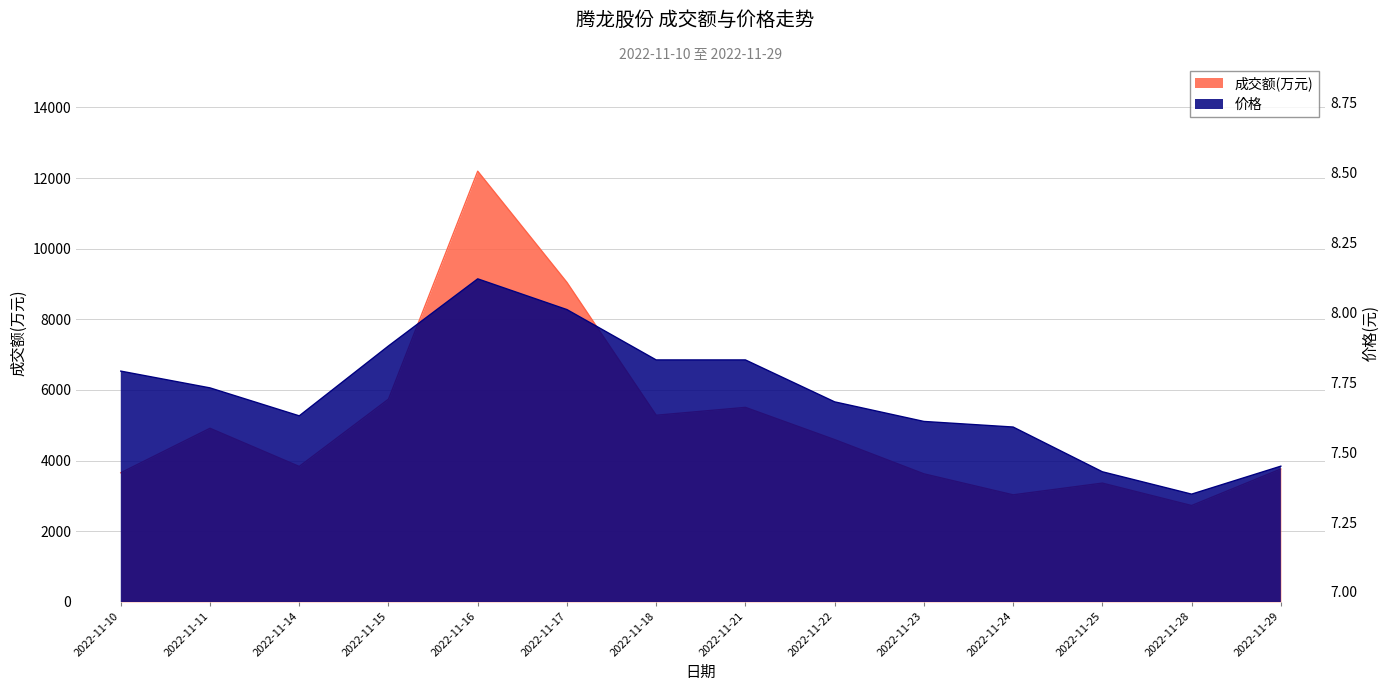

Which series has the largest total across all categories?

成交额(万元)